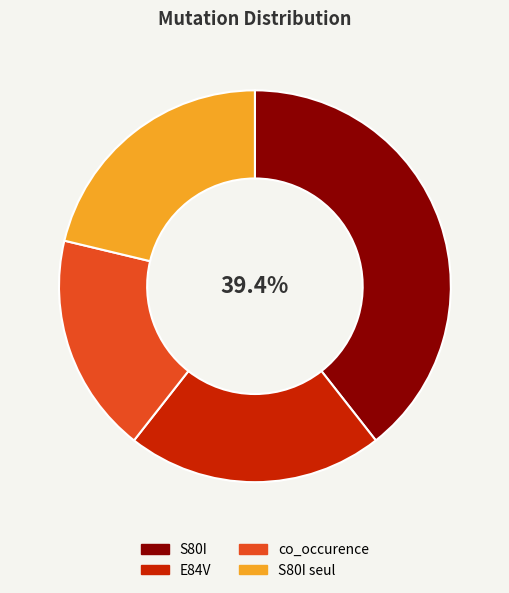

Combined, do S80I seul and co_occurence account for over 50%?

No